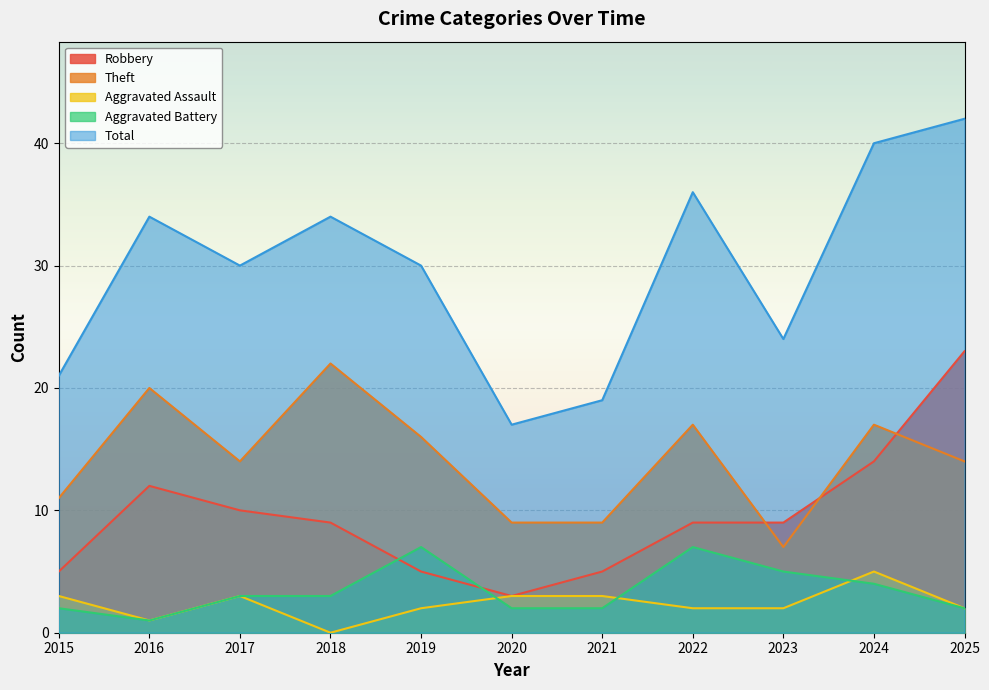

Where is the first local minimum for Theft?

2017